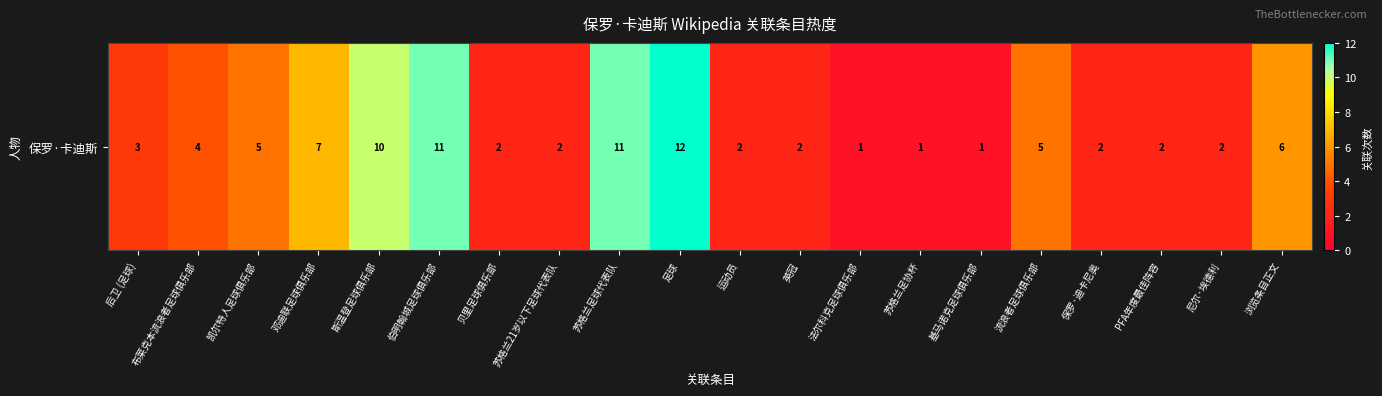

Which category has the lowest value across all series?

法尔科克足球俱乐部